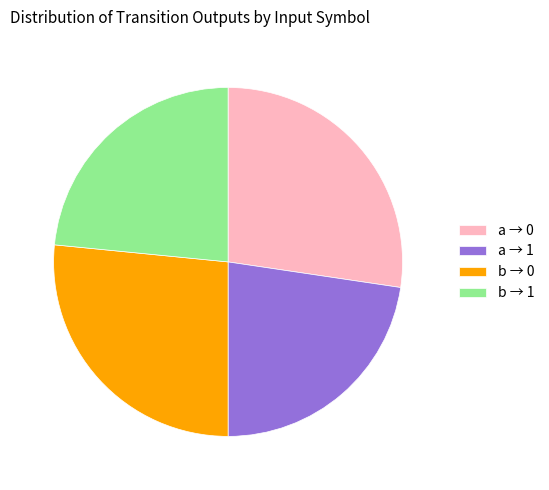

Rank the categories by value from highest to lowest.

a → 0, b → 0, b → 1, a → 1